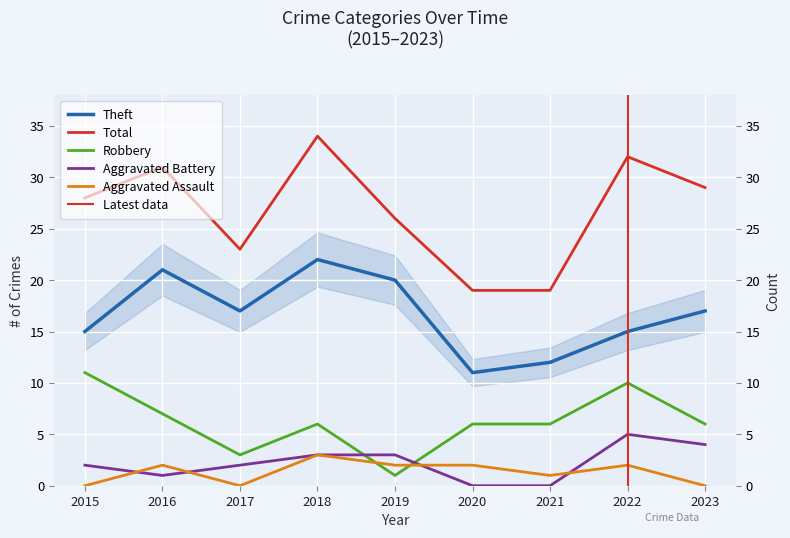

What is the approximate value of Theft at 2020, to the nearest 5?

10